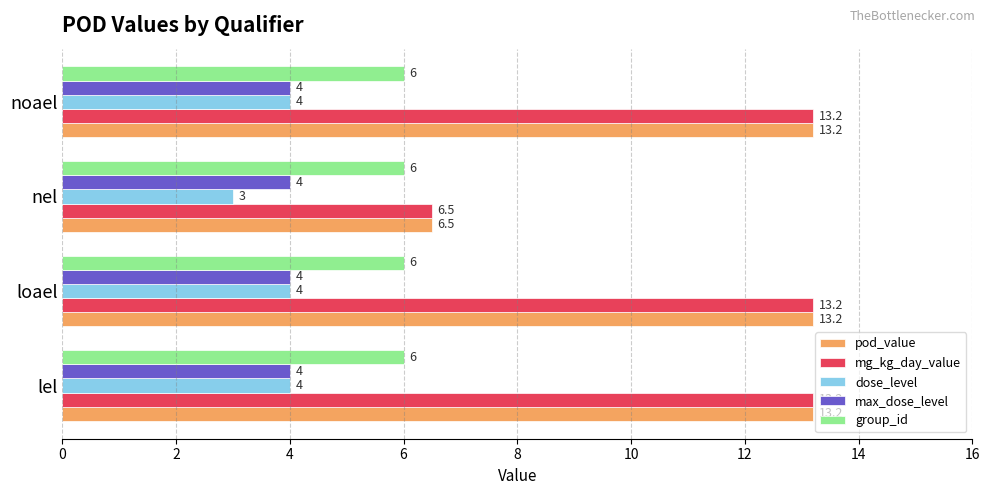

What is the sum of all pod_value values?

46.1